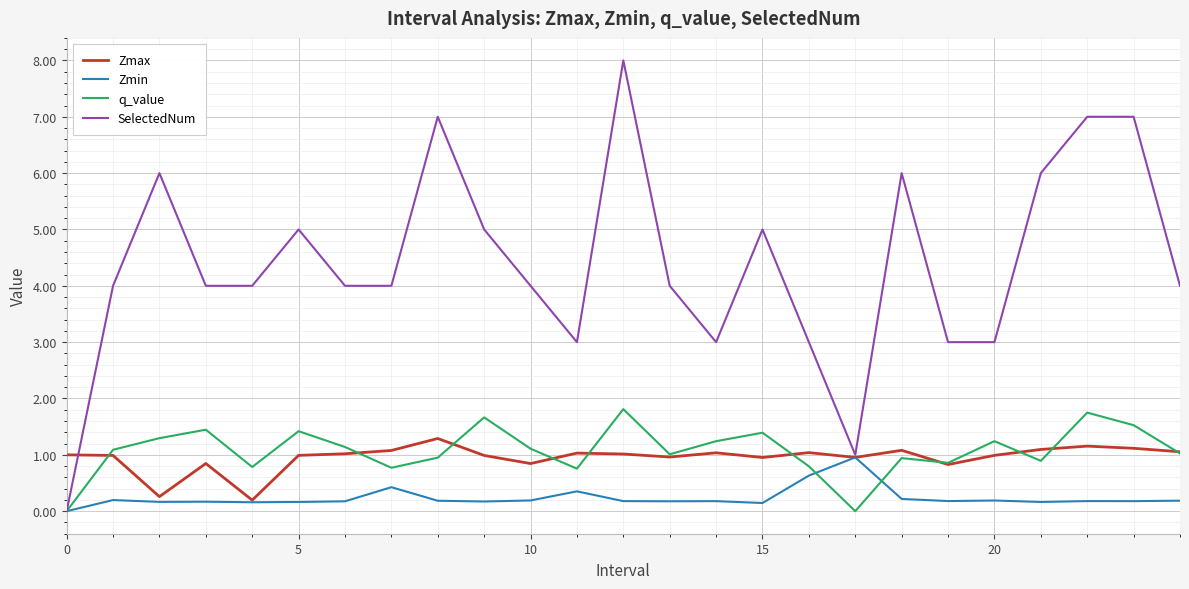

Count the number of categories in the chart.

25